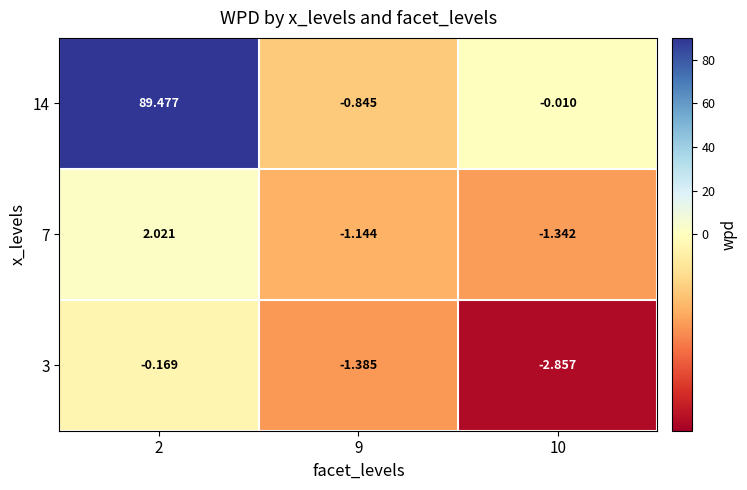

Is the value of 3 at 10 greater than the value of 7 at 10?

No